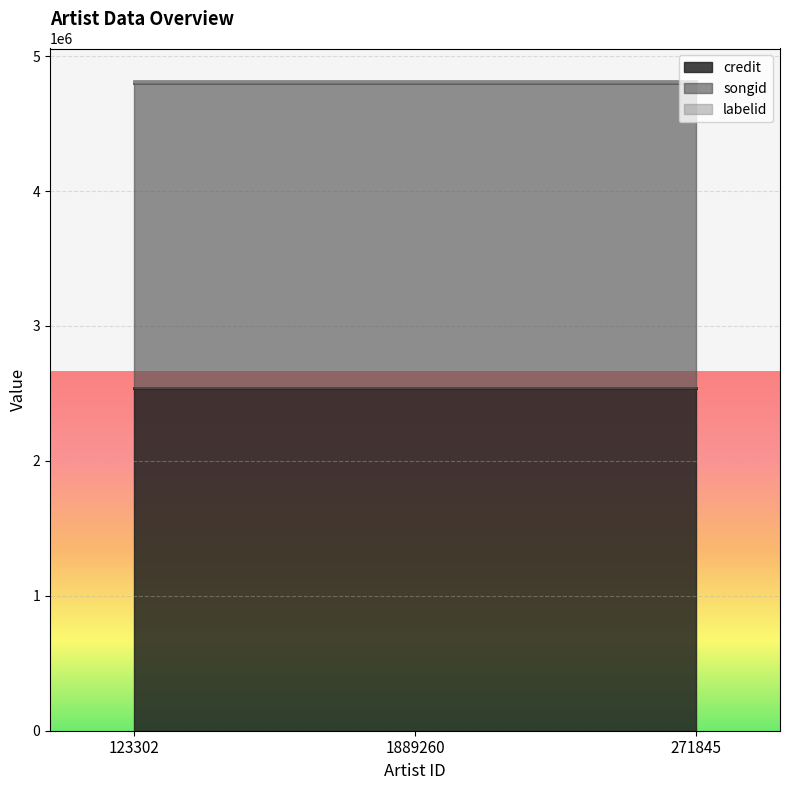

Where is credit nearest to the value 2540548?

123302